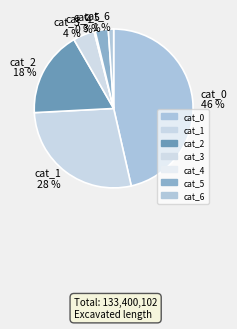

To the nearest percent, what is the combined percentage of cat_3 and cat_1?

32%